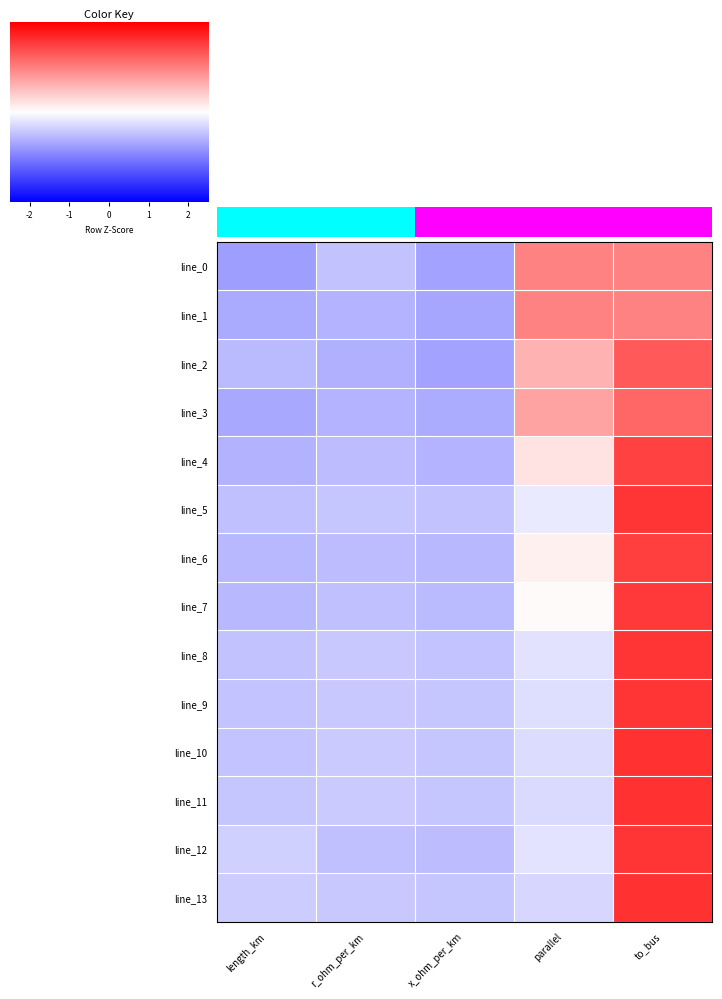

How many categories are shown in the chart?

5